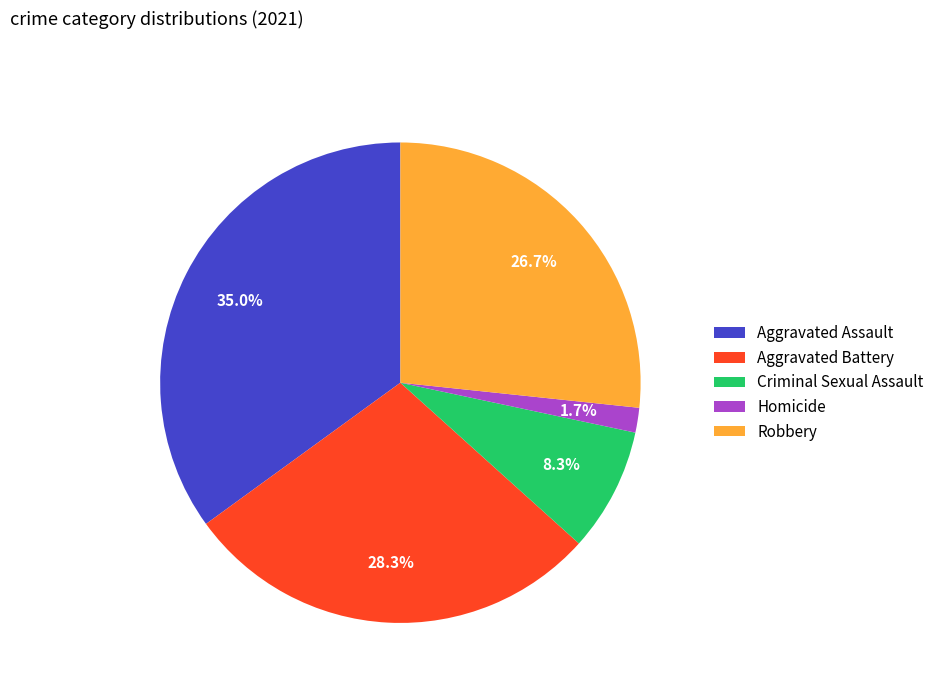

Between Criminal Sexual Assault and Robbery, which is larger?

Robbery